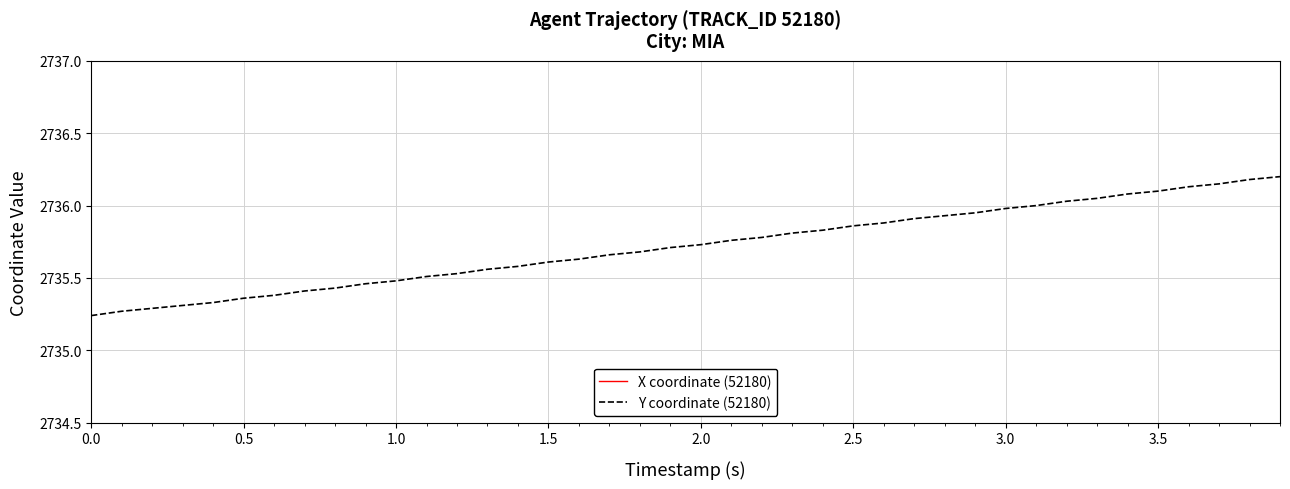

What is the maximum value shown in the chart?

2736.2